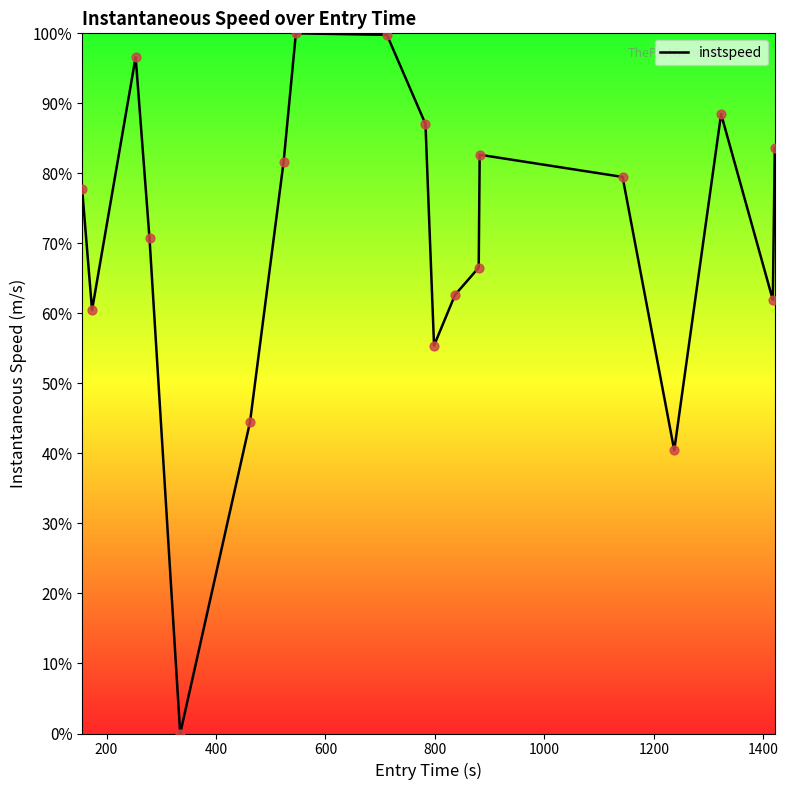

What is the greatest value displayed?

100.0